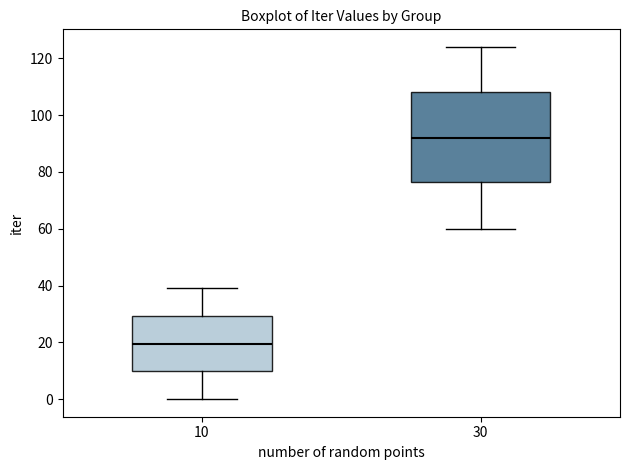

Which box has the lowest median line?

10